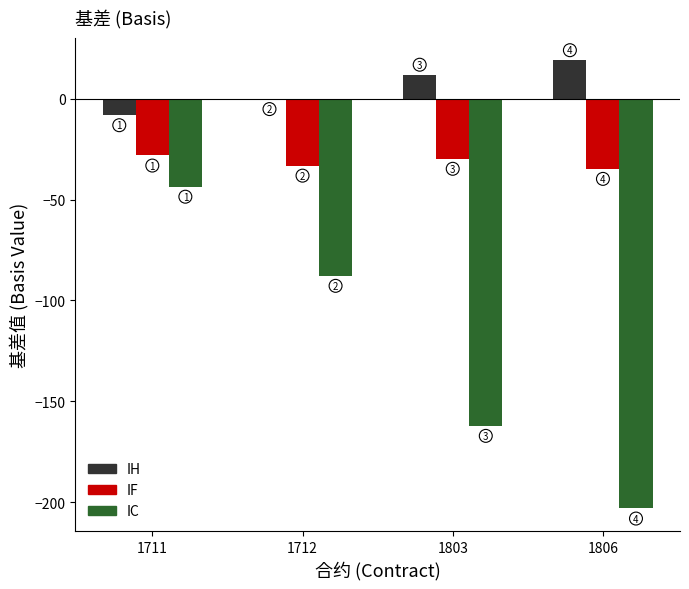

Which has a higher value, 1712 or 1806?

1806